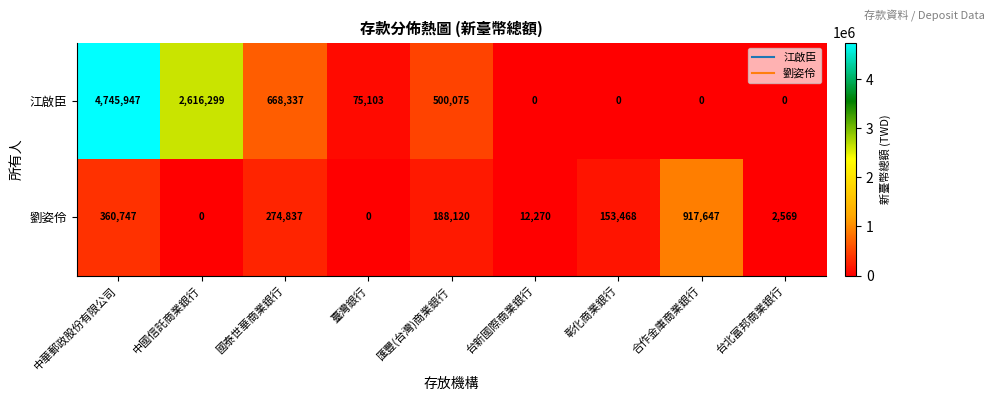

How many data points does each series have?

9